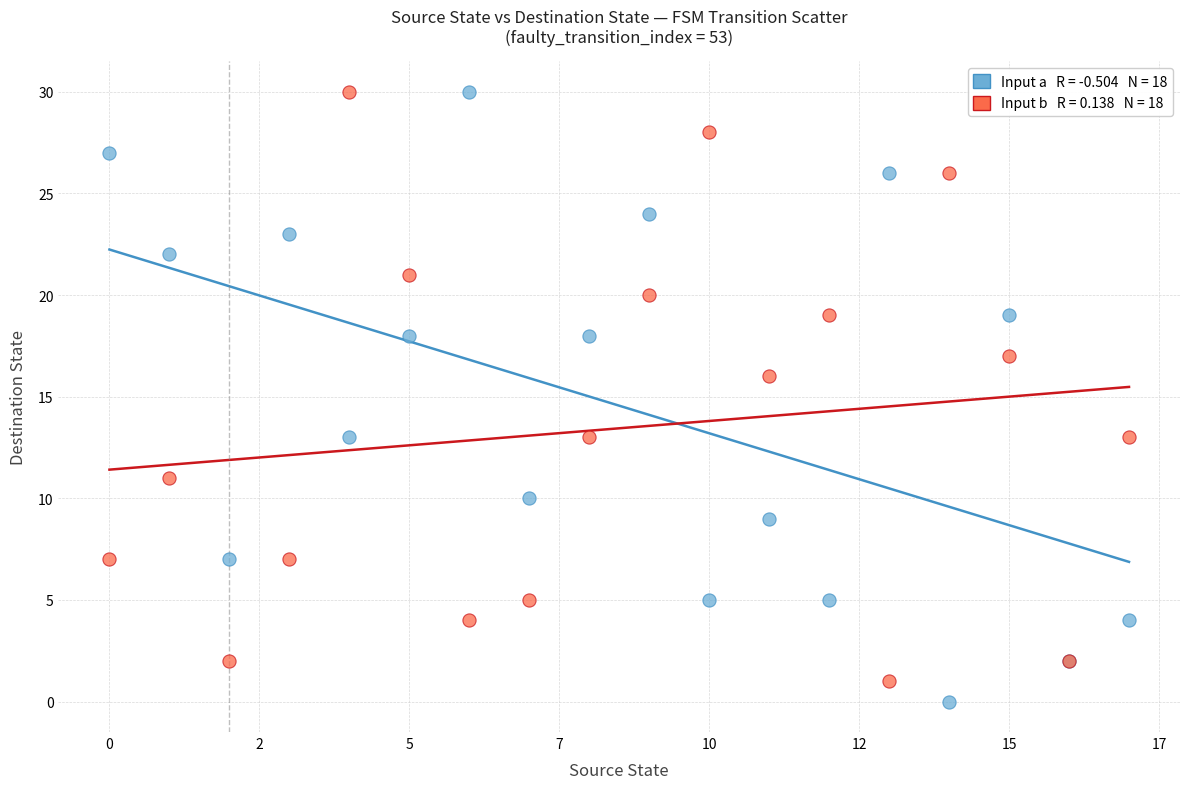

Across all series, what Y value is closest to 15?

16